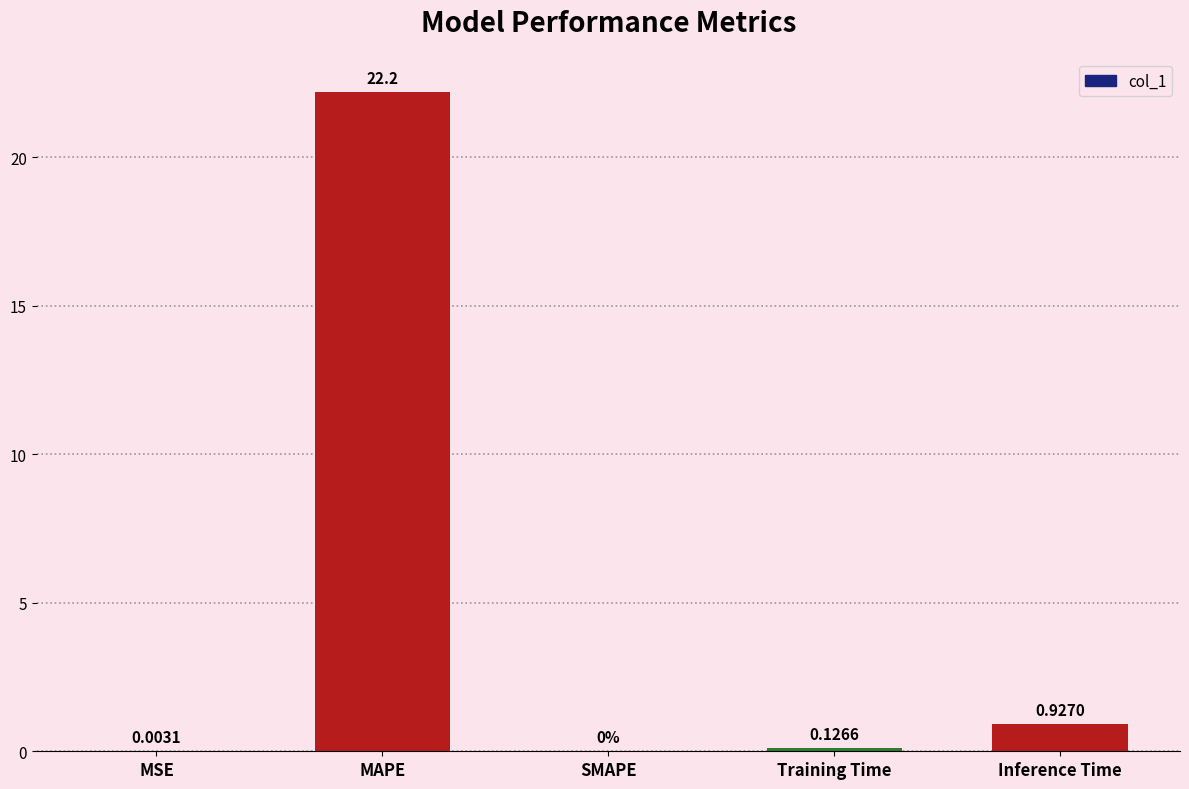

Between SMAPE and MAPE, which is larger?

MAPE